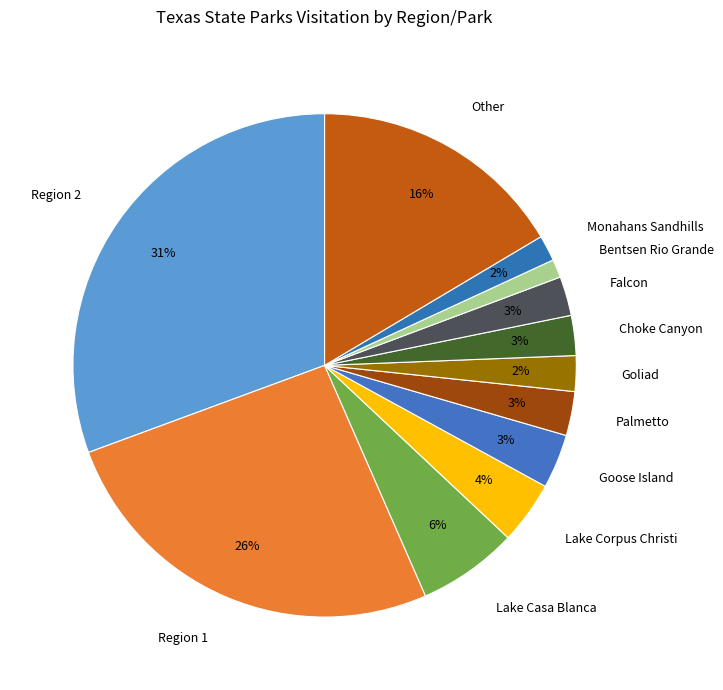

Which slice is the largest?

Region 2